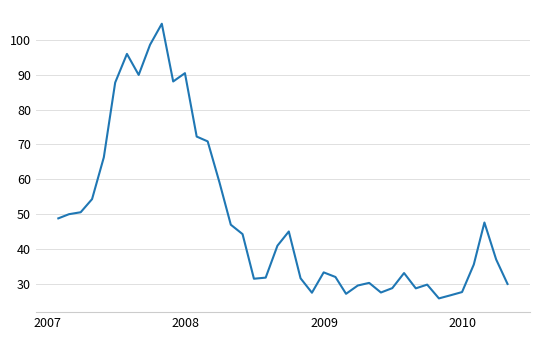

What is the minimum value shown in the chart?

25.7